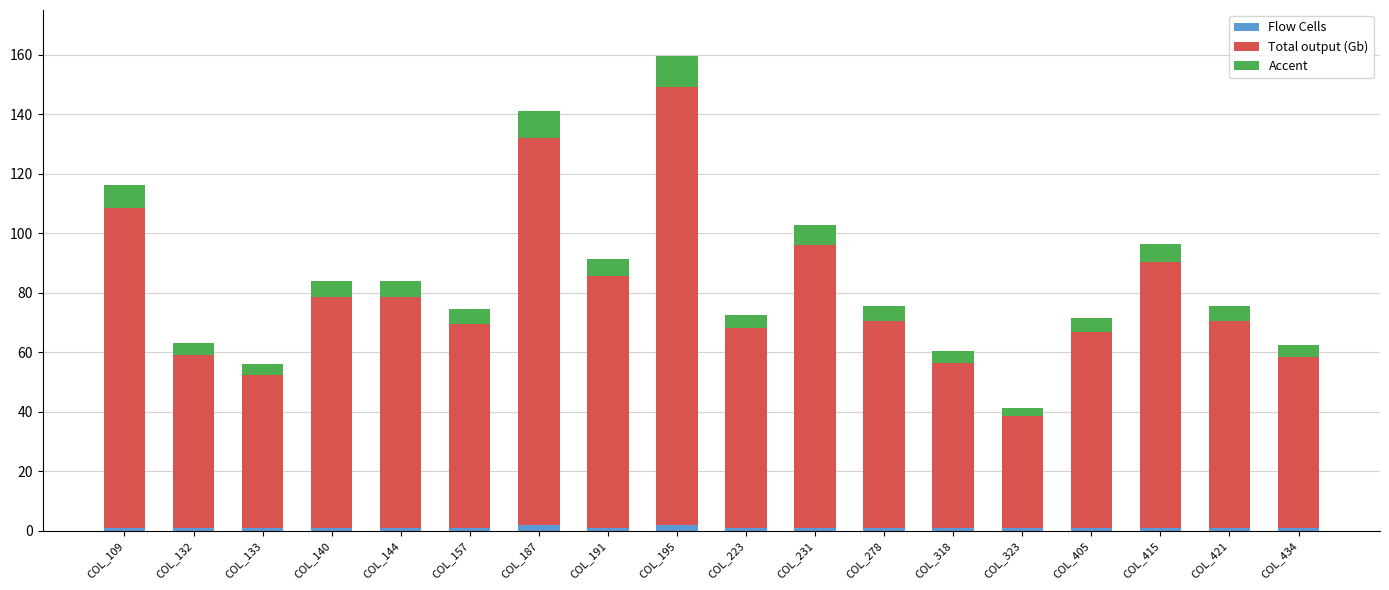

True or false: Flow Cells has a value of 1.0 at COL_223.

True